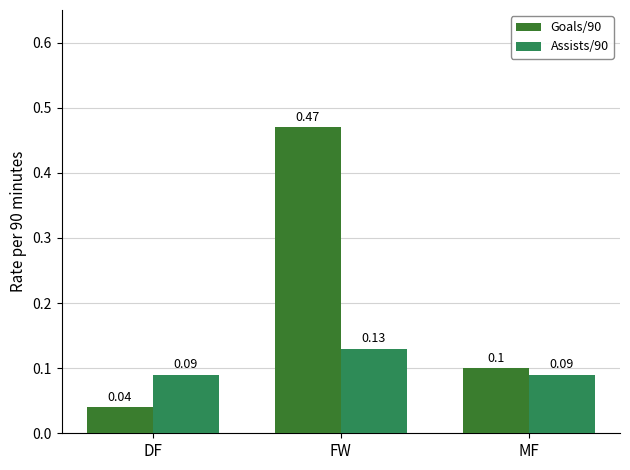

Is it true that Goals/90 equals 0.0 at MF?

False